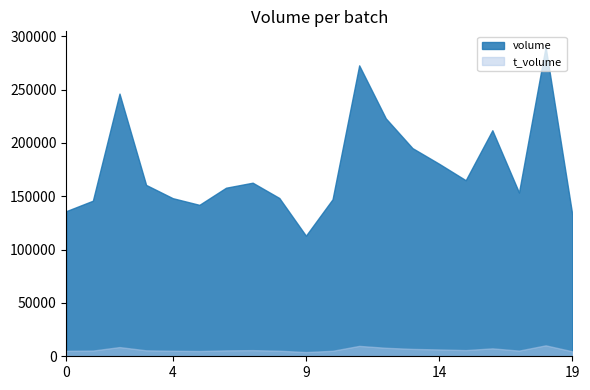

Is it true that volume equals 136049 at 0?

True